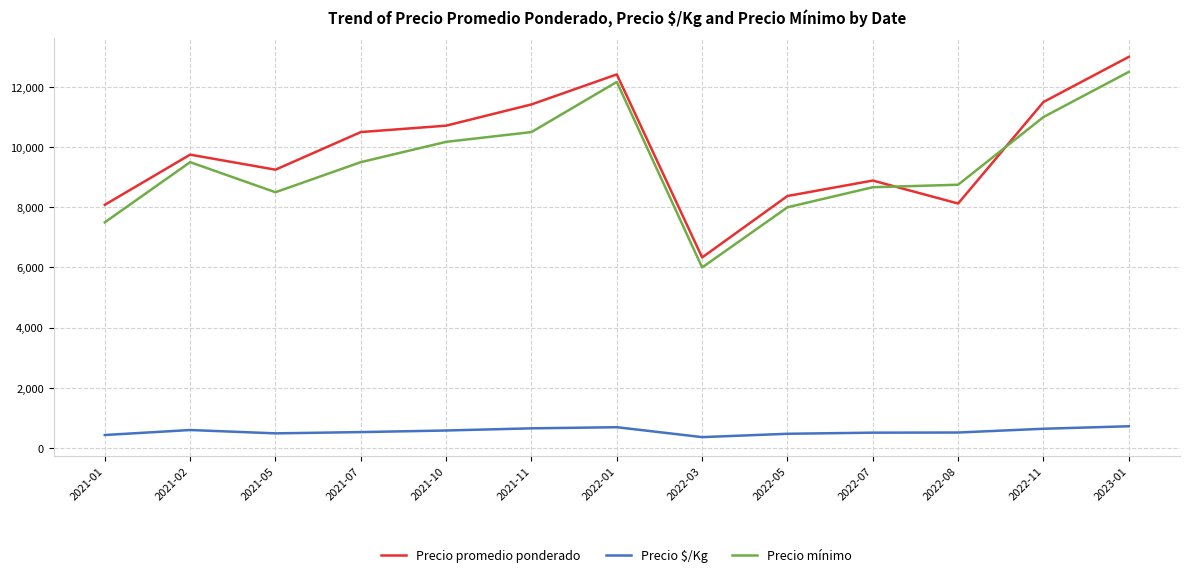

At which category is the sum across all series the highest?

2023-01